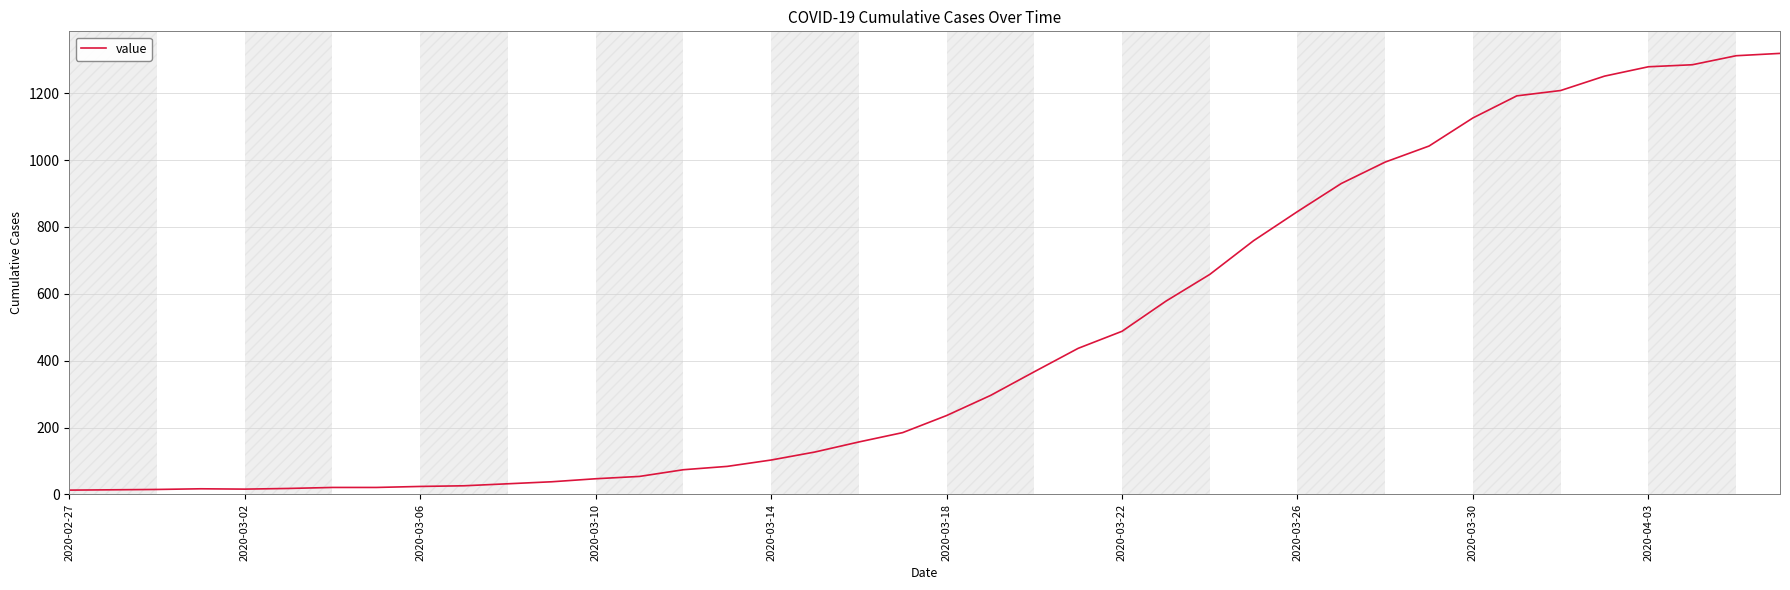

What is the greatest value displayed?

1319